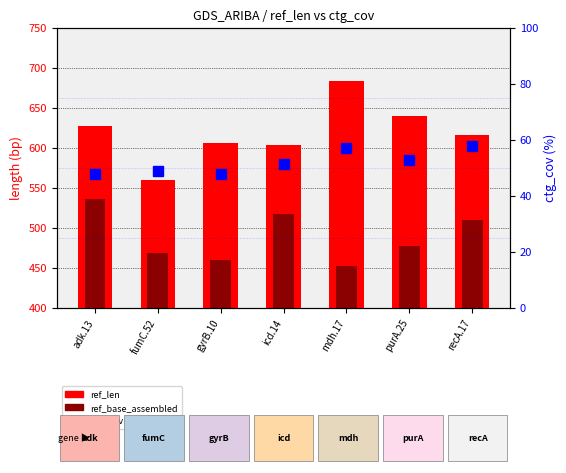

How many data points in ref_len are above 616?

3